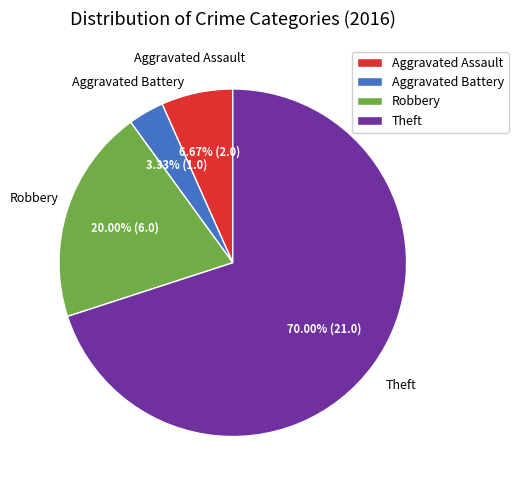

What is the ratio of the value at Robbery to the value at Aggravated Assault?

3.0